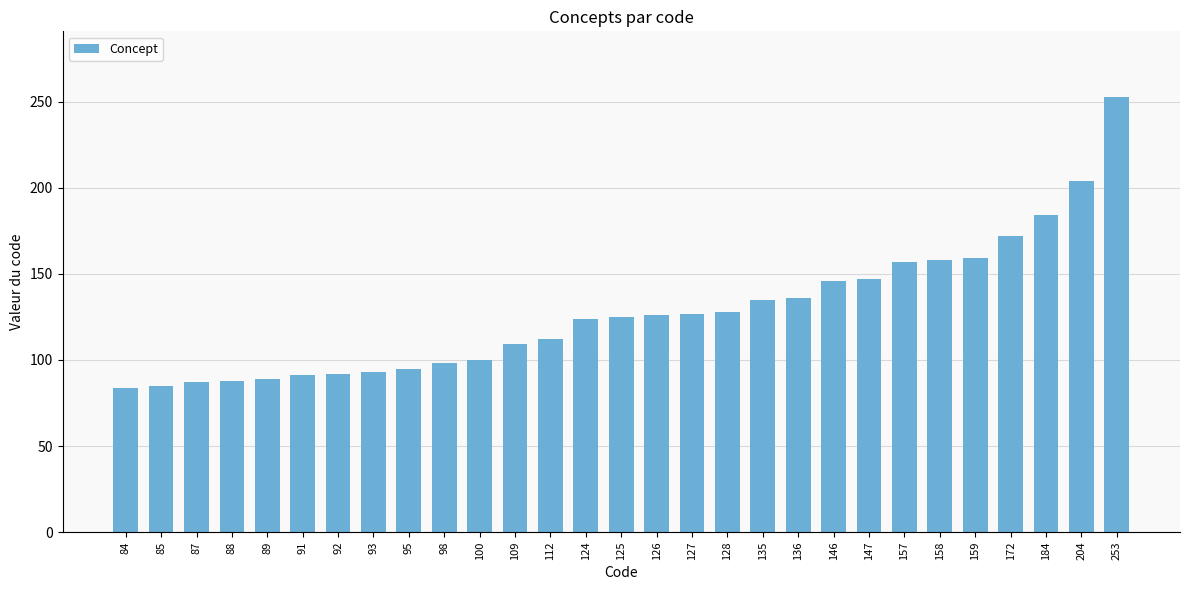

What is the ratio of the value at 87 to the value at 125?

0.7